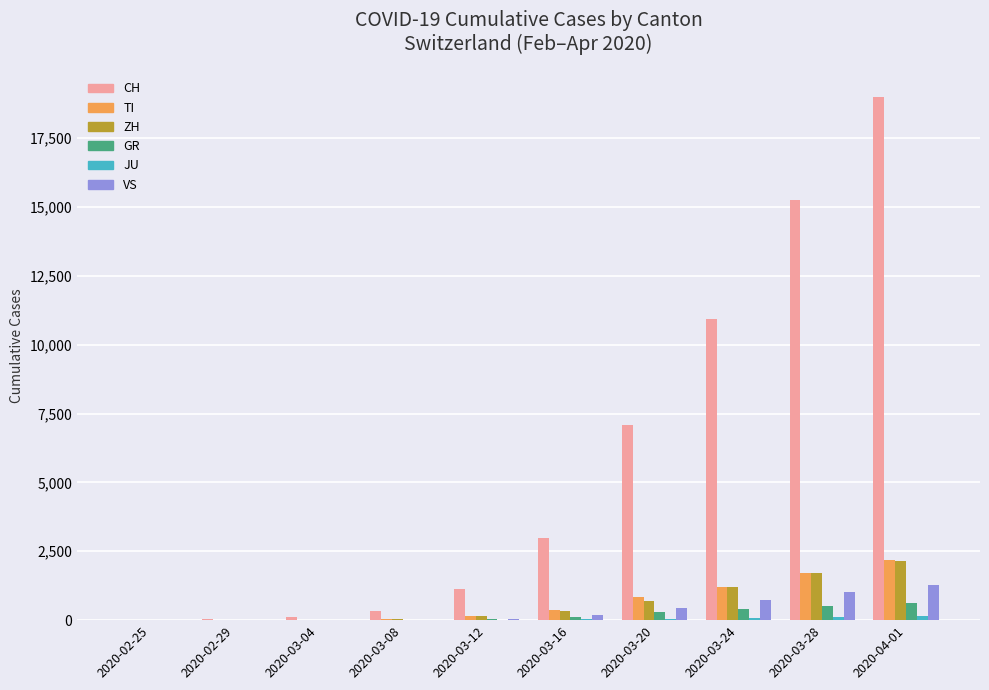

What is the sum of all TI values?

6575